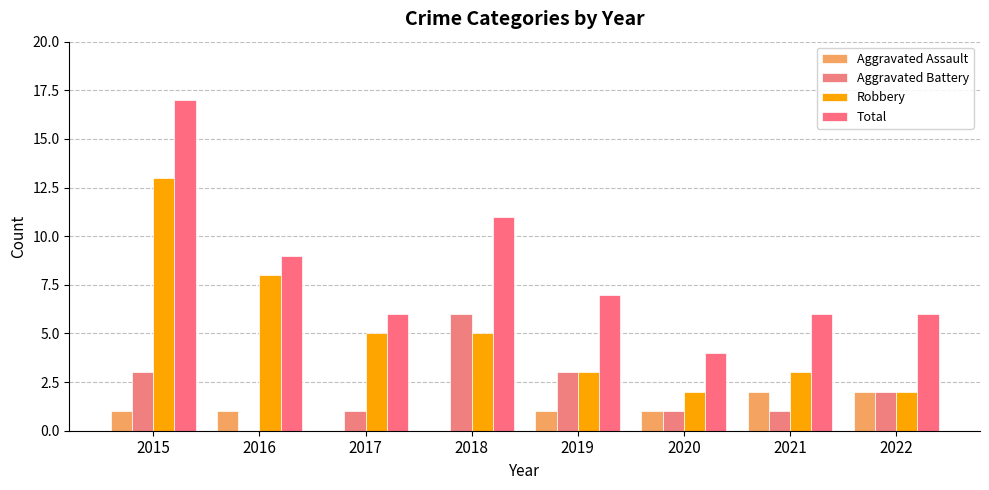

True or false: Aggravated Battery has a value of 0 at 2016.

True